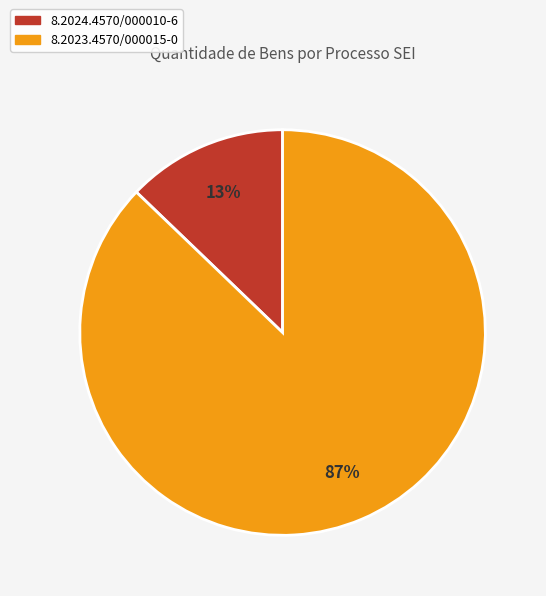

Do 8.2024.4570/000010-6 and 8.2023.4570/000015-0 together represent more than half of the pie?

Yes